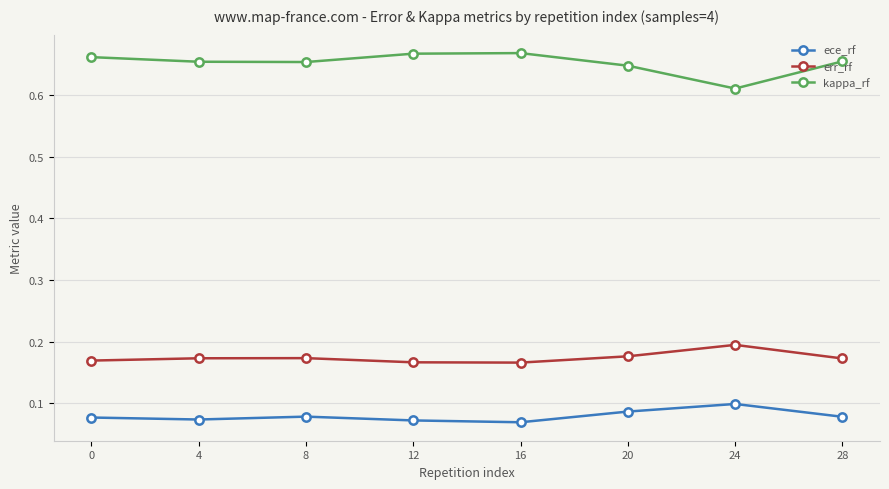

True or false: ece_rf and kappa_rf intersect in this chart.

False